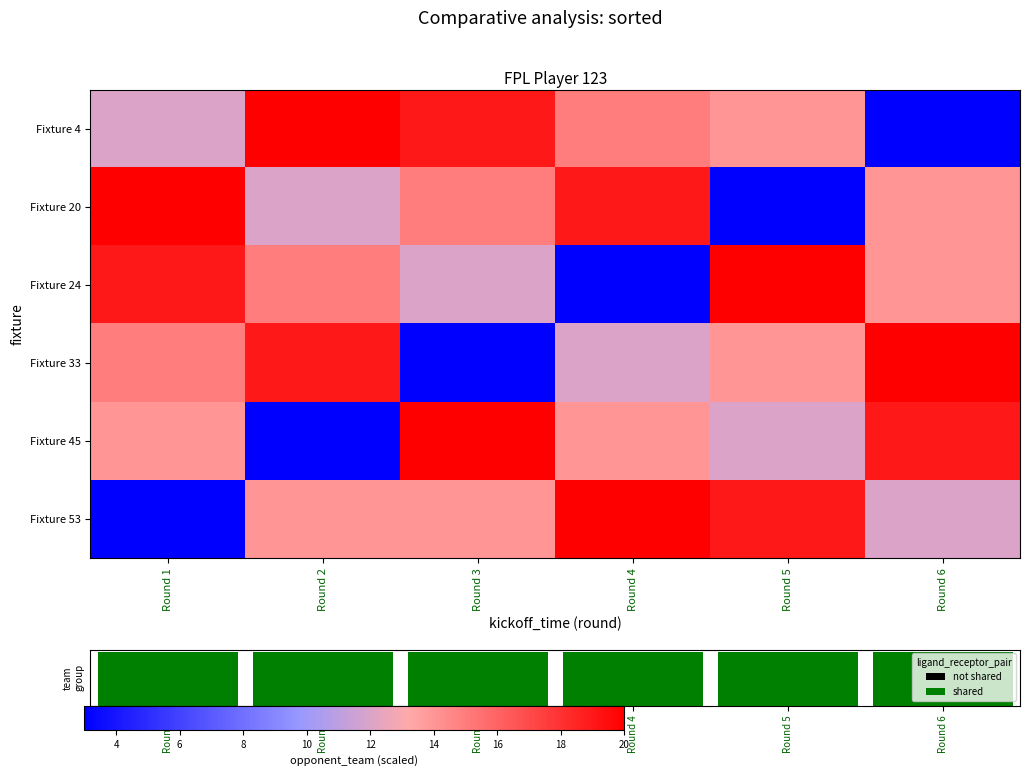

Rank the categories by Fixture 33 value from highest to lowest.

Round 6, Round 2, Round 1, Round 5, Round 4, Round 3